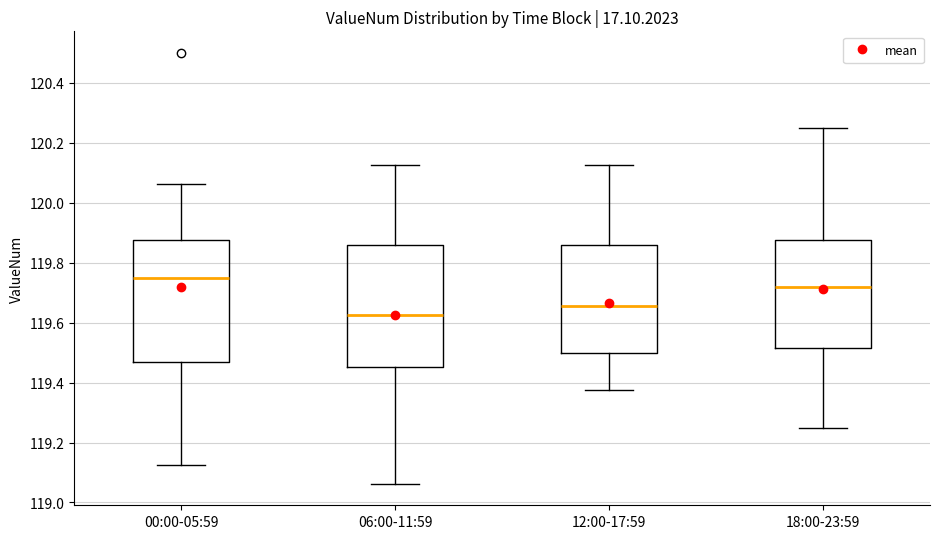

Where is the lower edge of the box for 12:00-17:59 on the y-axis? The values are not printed on the chart, so give them approximately, as read against the axis.

119.50